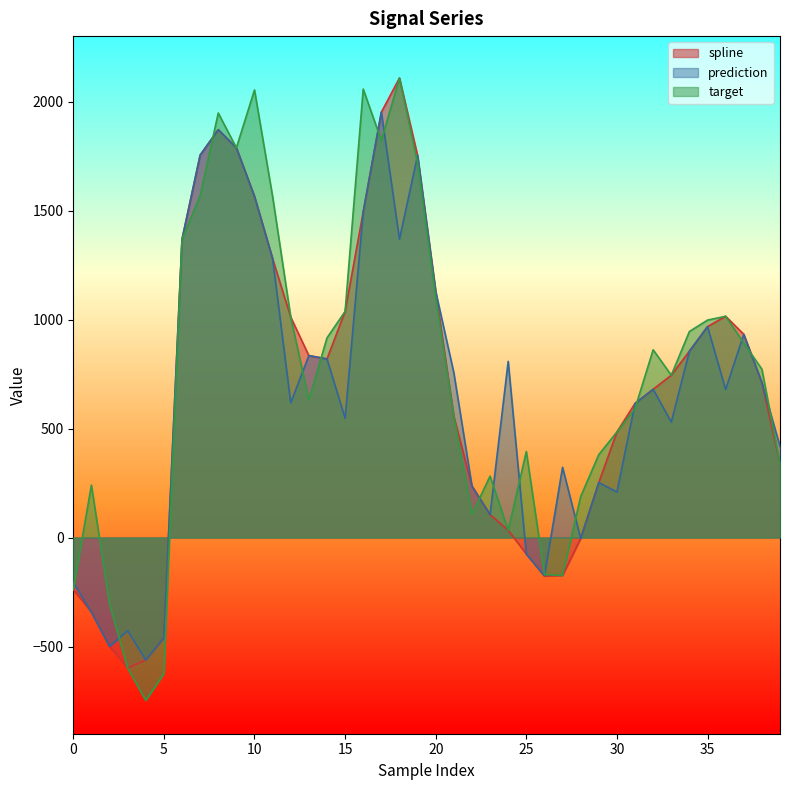

Where is spline nearest to the value 754?

33